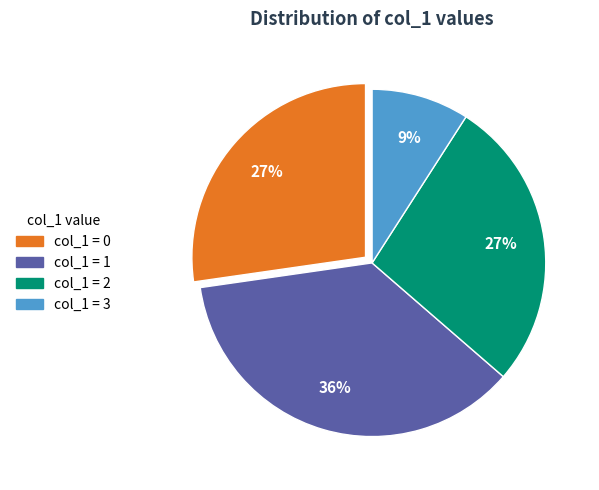

To the nearest percent, what is the difference between the largest and smallest slice percentages?

27%